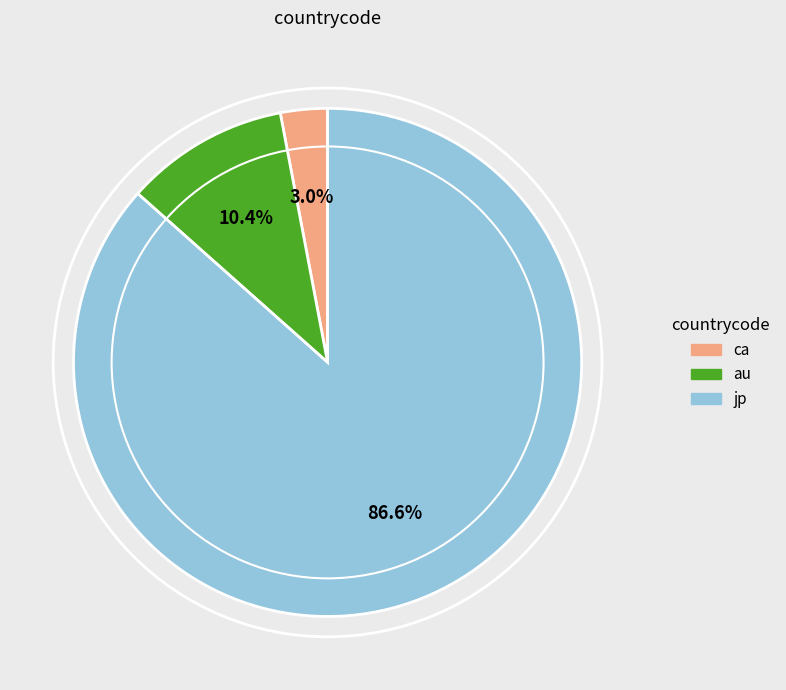

Do jp and ca together represent more than half of the pie?

Yes